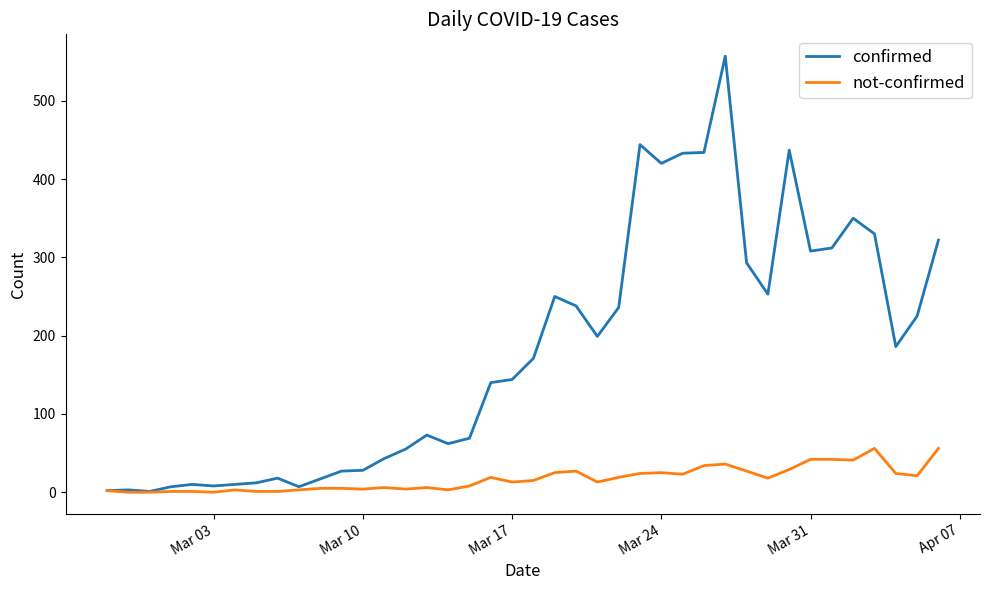

Rank the series by their average value, from lowest to highest.

not-confirmed, confirmed